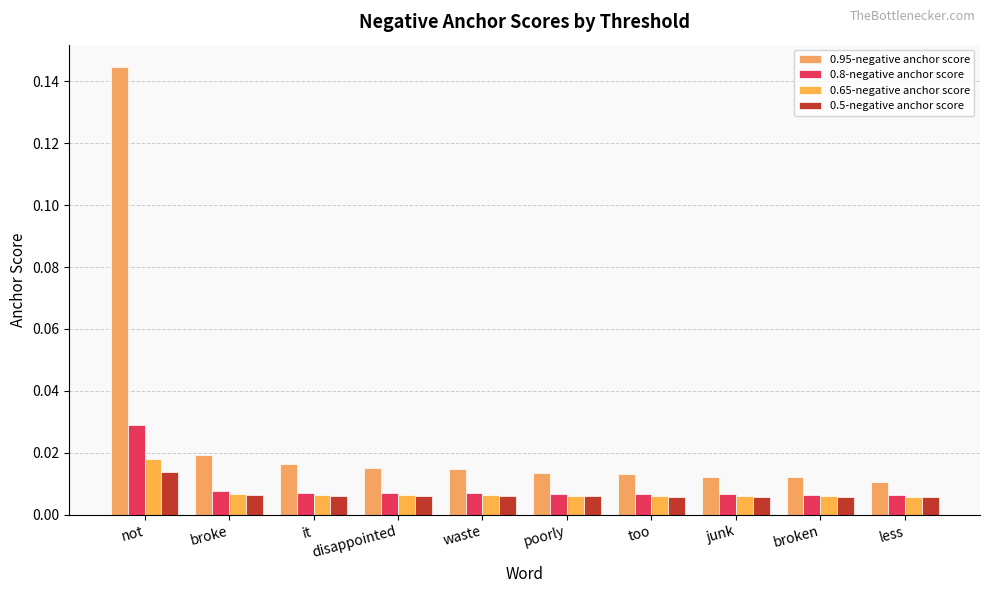

Is the value of 0.65-negative anchor score at disappointed greater than the value of 0.5-negative anchor score at too?

Yes